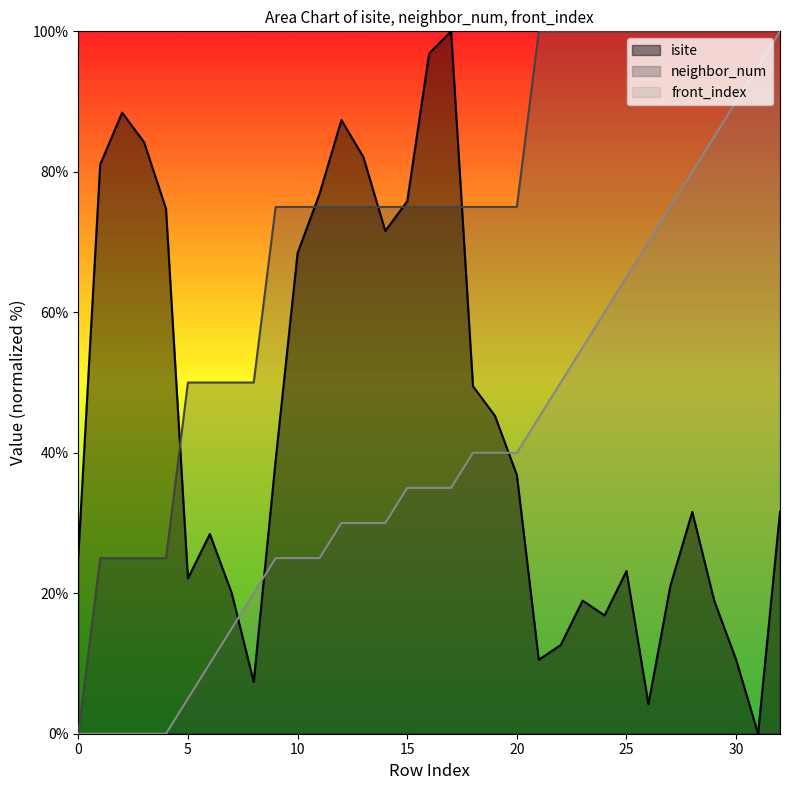

What value does the isite series have at 32?

31.6